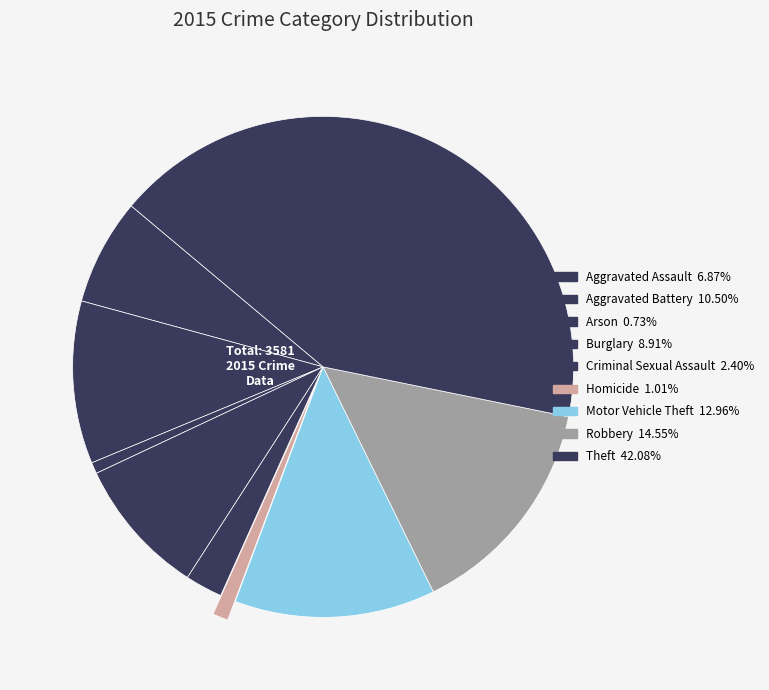

How many slices are in this pie chart?

9